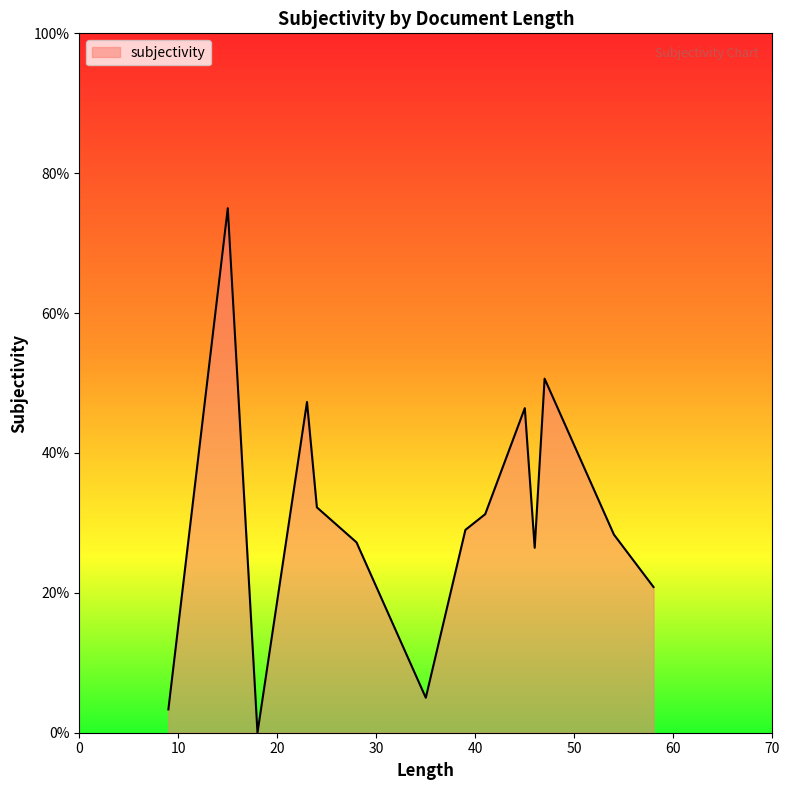

Does the chart have visible grid lines?

No